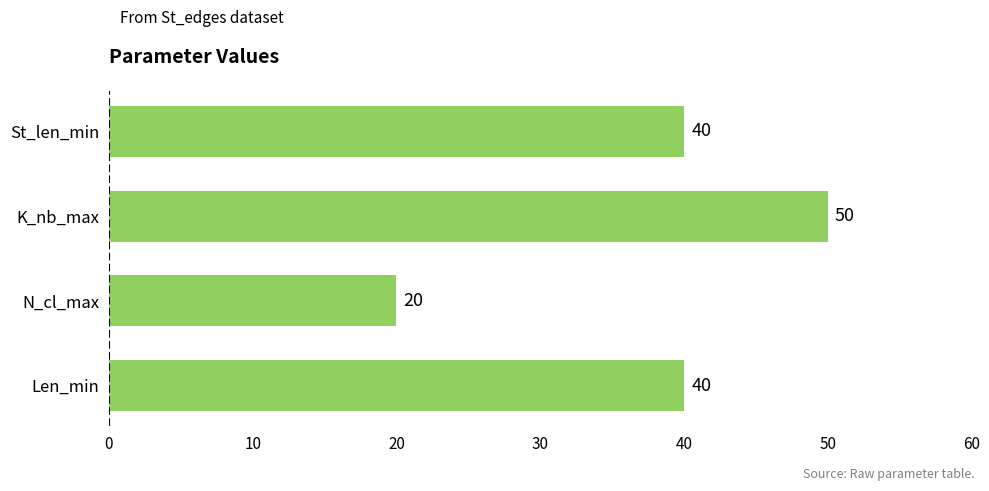

Are the bars grouped side by side (vs. stacked)?

No